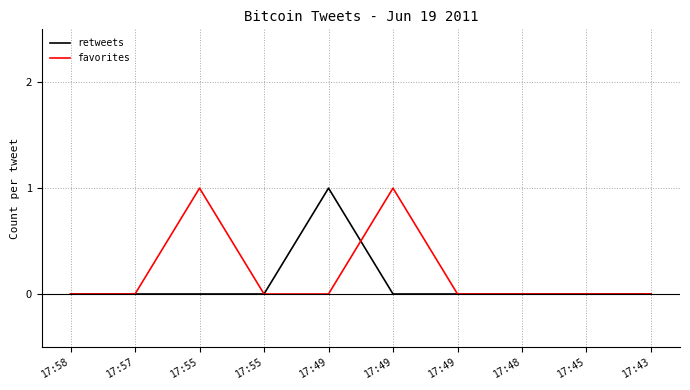

Does the chart display data point markers on the line(s)?

No